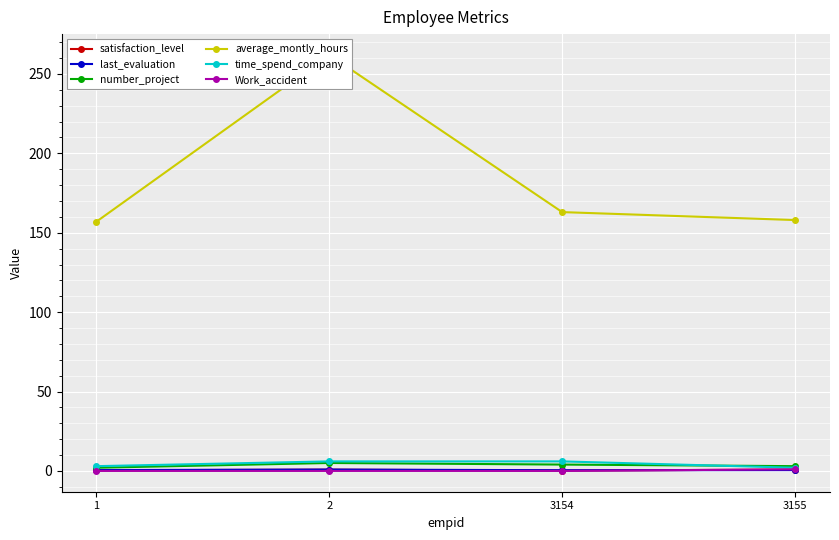

How many lines are shown in the chart?

6